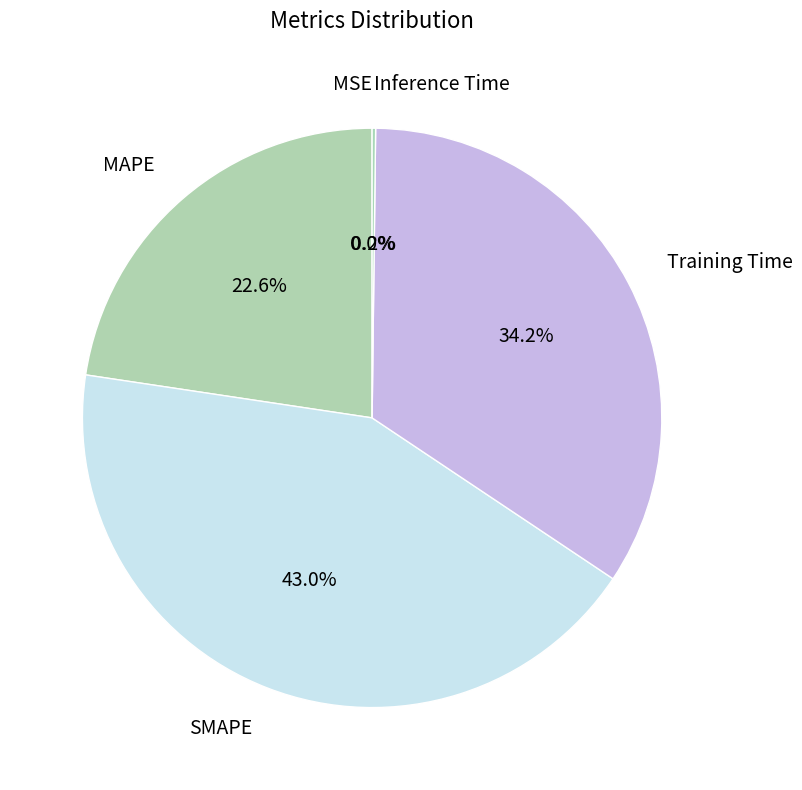

To the nearest percent, what is the average slice percentage?

20%